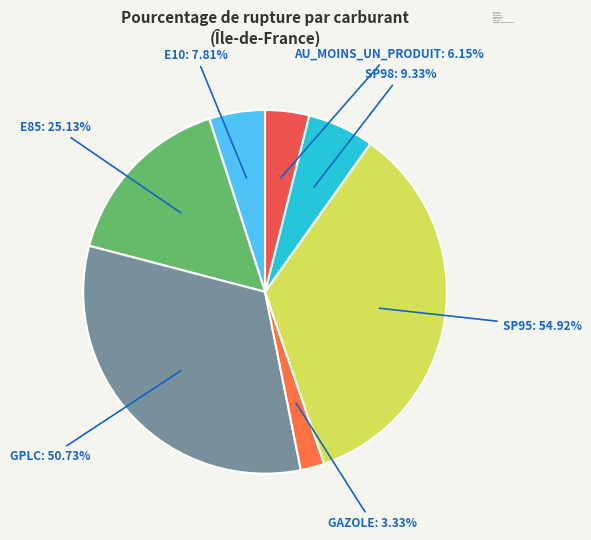

Which category has the smallest portion of the pie?

Gazole